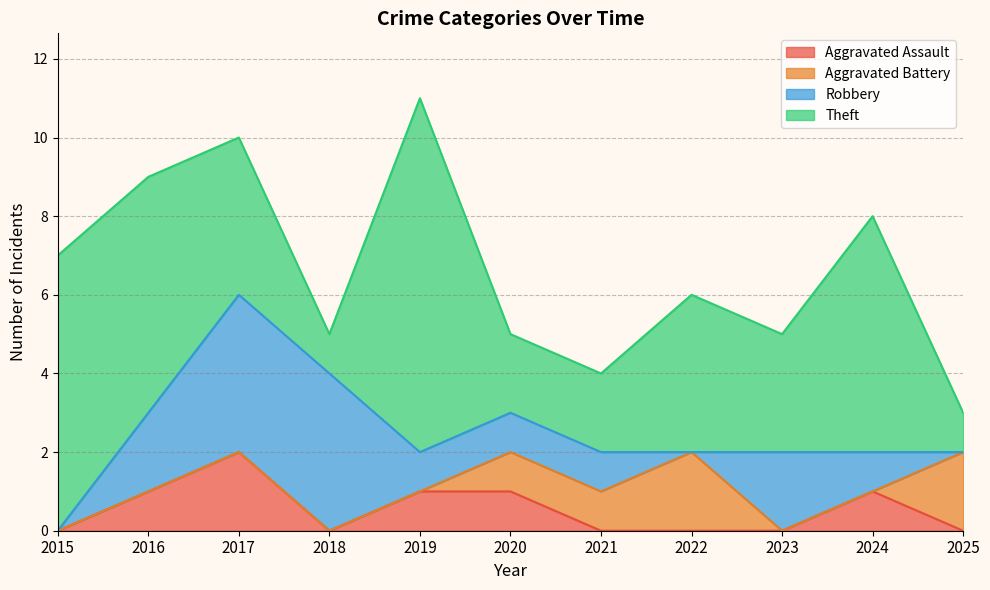

How many intersections are there between Robbery and Aggravated Battery?

2